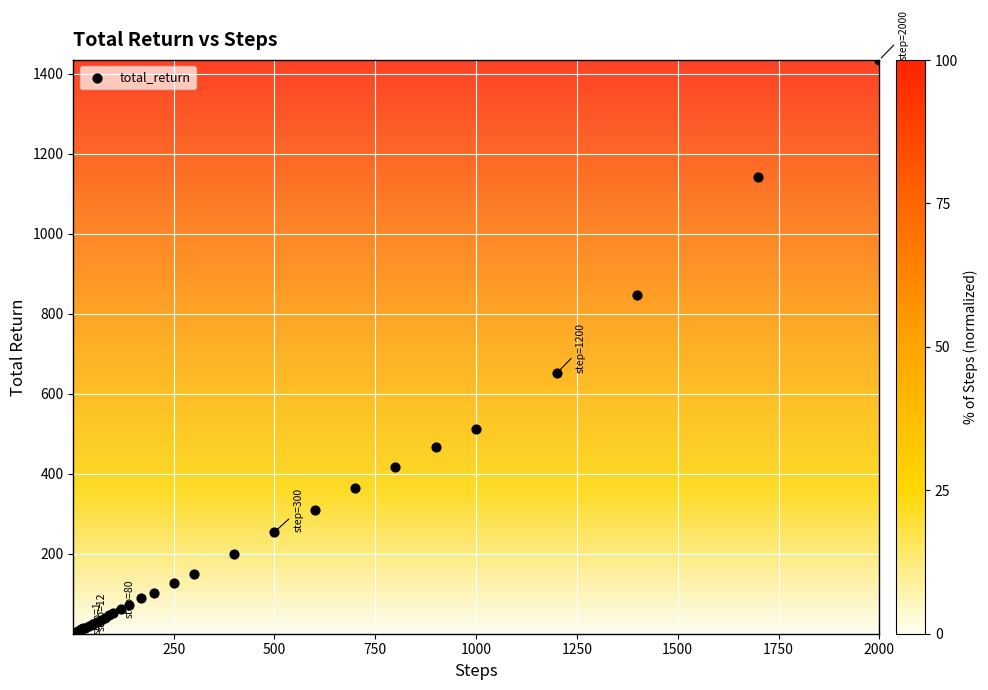

What Y value in the scatter plot is closest to 717?

651.5